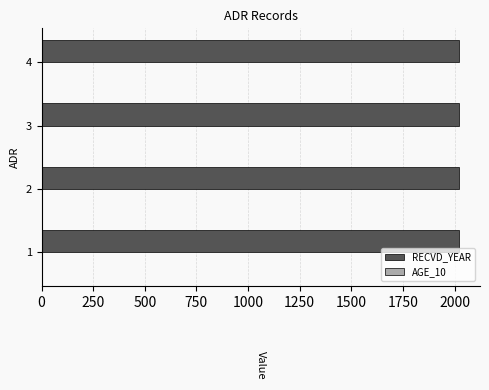

What is the sum of the values at 3 and 4?

4044